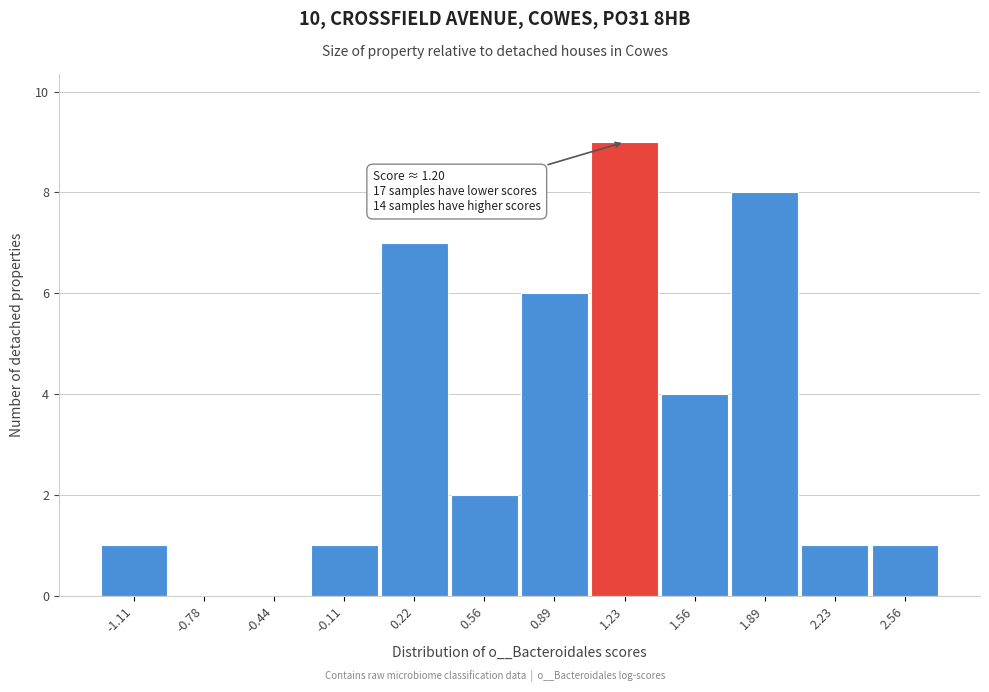

Over which range of the x-axis is the bar tallest?

1.05 to 1.40